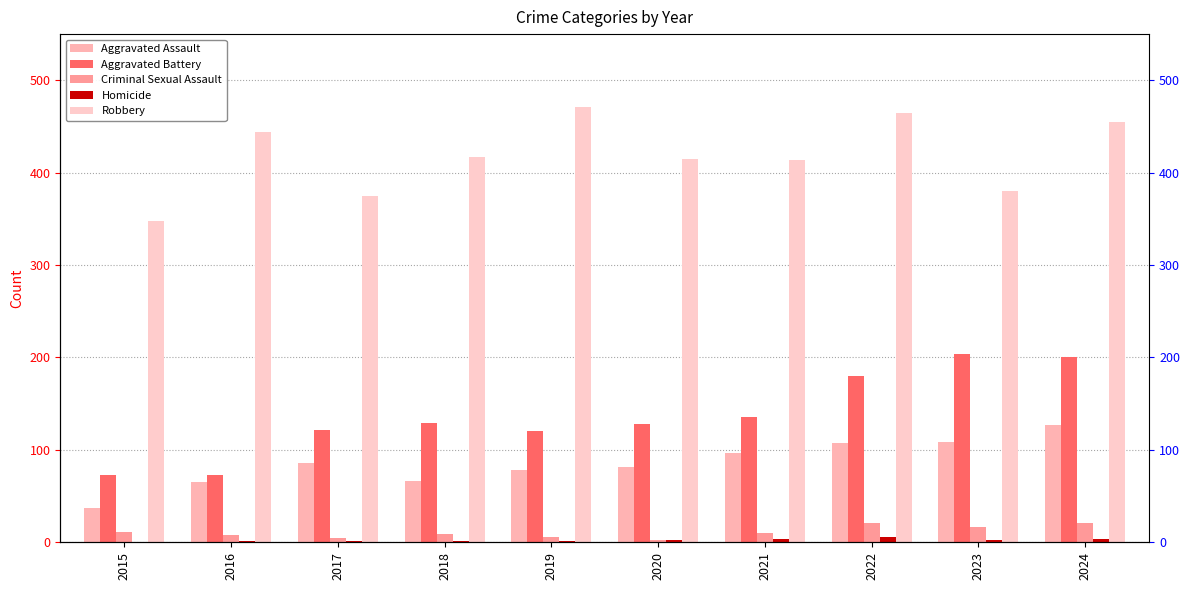

Reading right to left, transcribe all the data shown in this chart.

Aggravated Assault: 127	109	107	97	81	78	66	86	65	37
Aggravated Battery: 201	204	180	136	128	120	129	122	73	73
Criminal Sexual Assault: 21	17	21	10	2	6	9	5	8	11
Homicide: 4	2	6	4	2	1	1	1	1	0
Robbery: 455	380	465	414	415	471	417	375	444	348